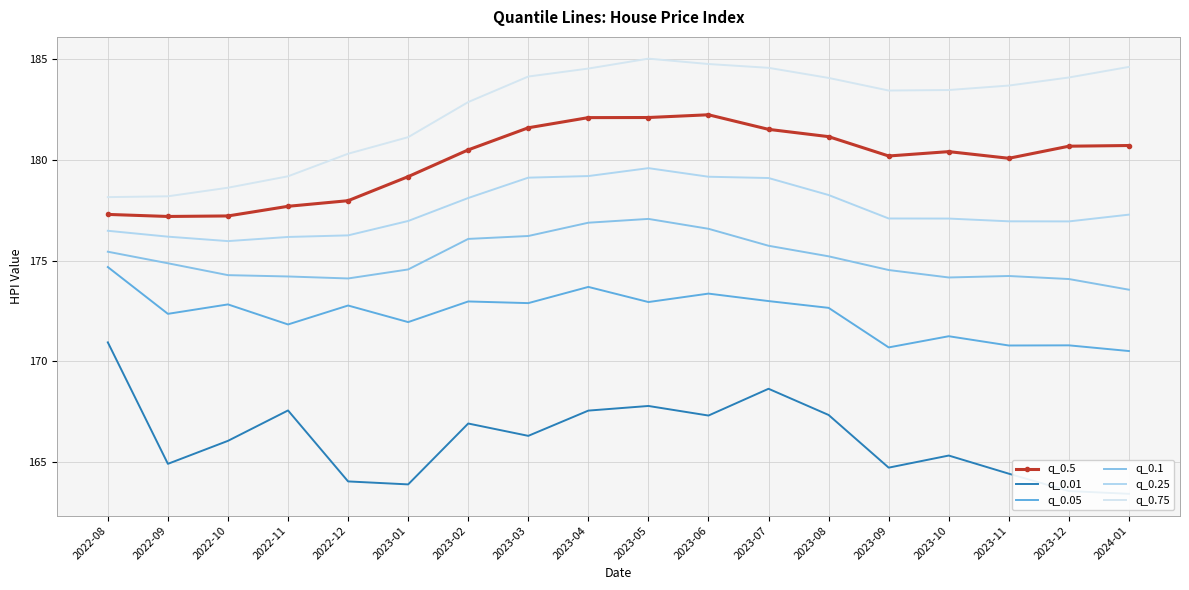

True or false: q_0.01 has a value of 166.9 at 2023-02.

True